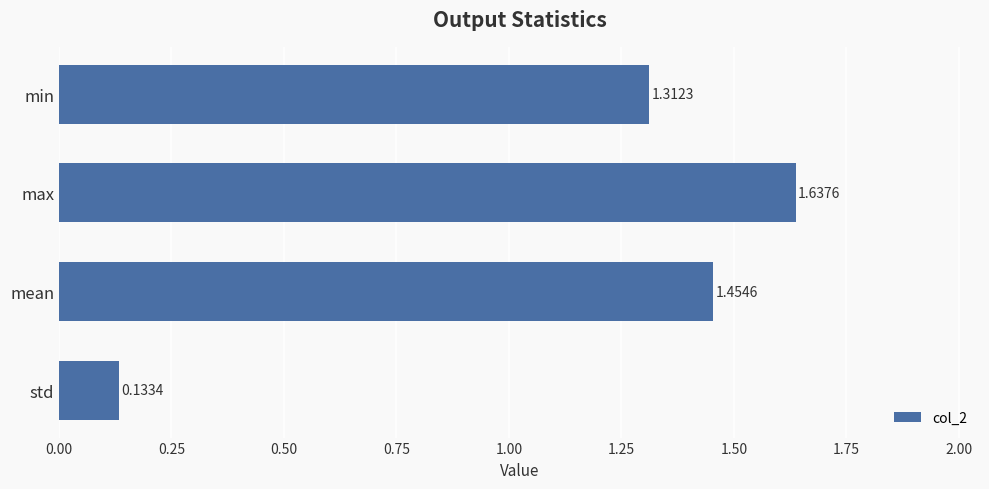

Between max and mean, which is larger?

max